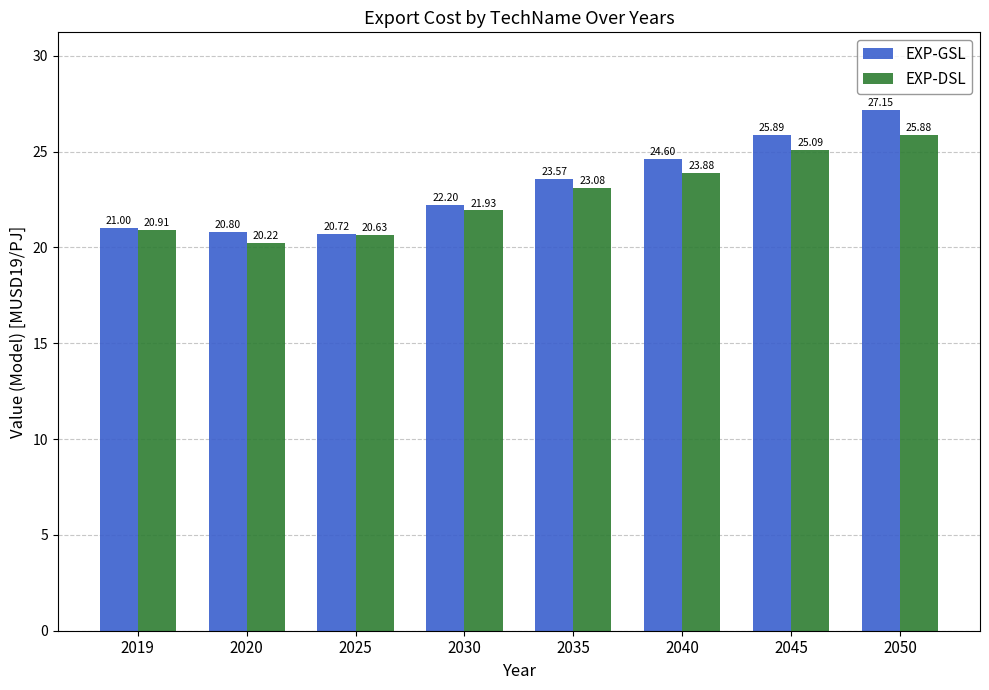

At how many categories does at least one series exceed 22?

5